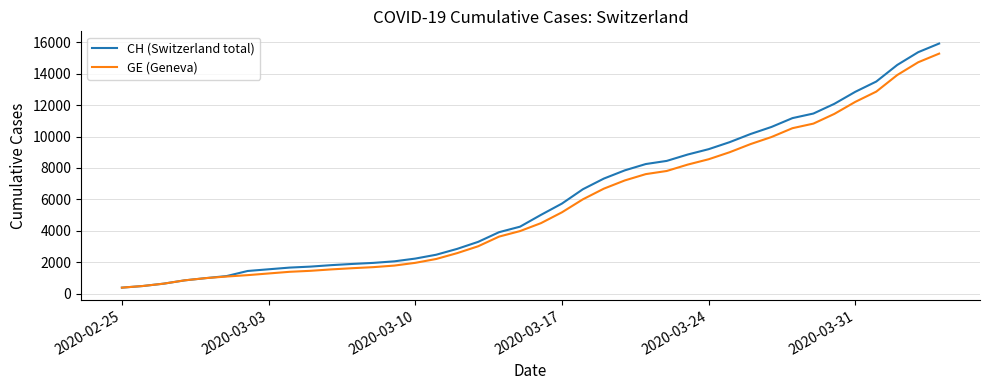

What is the lowest value of the CH (Switzerland total) series?

375